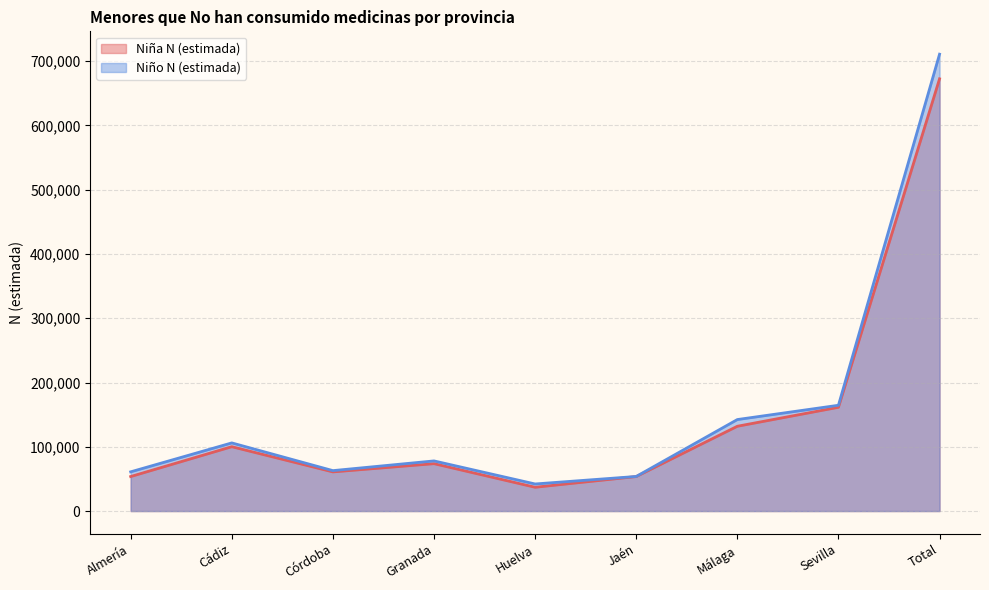

True or false: Niño N (estimada) and Niña N (estimada) intersect in this chart.

False